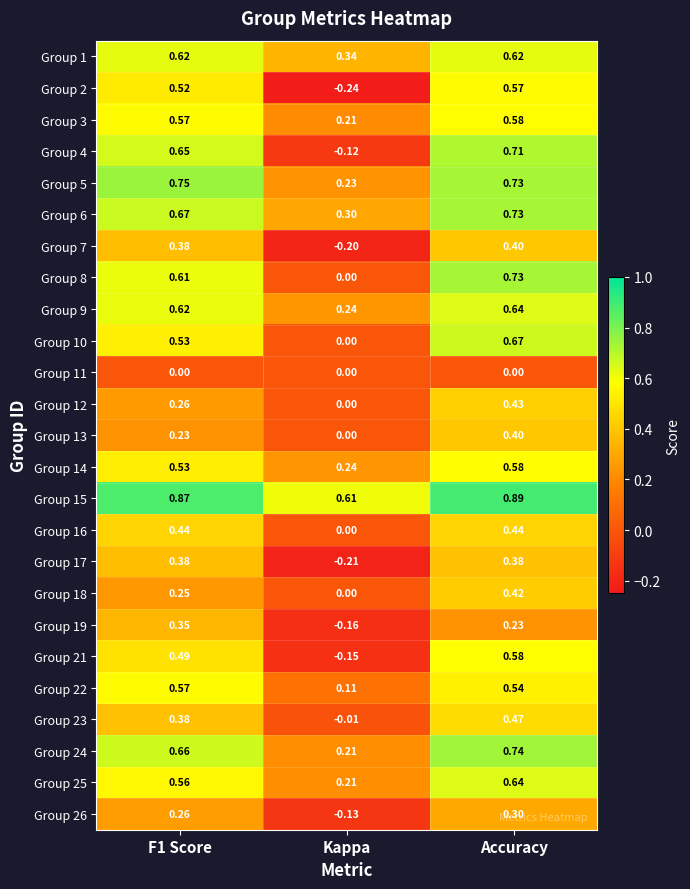

At which label does Group 1 reach its minimum?

Kappa